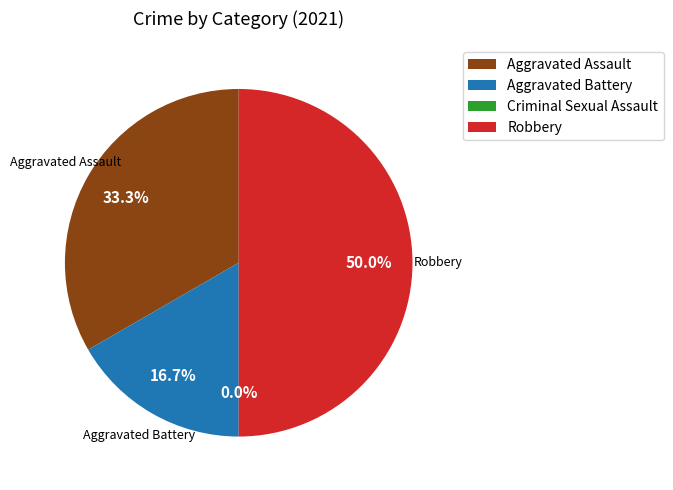

What percentage is the Aggravated Battery slice, to the nearest percent?

17%